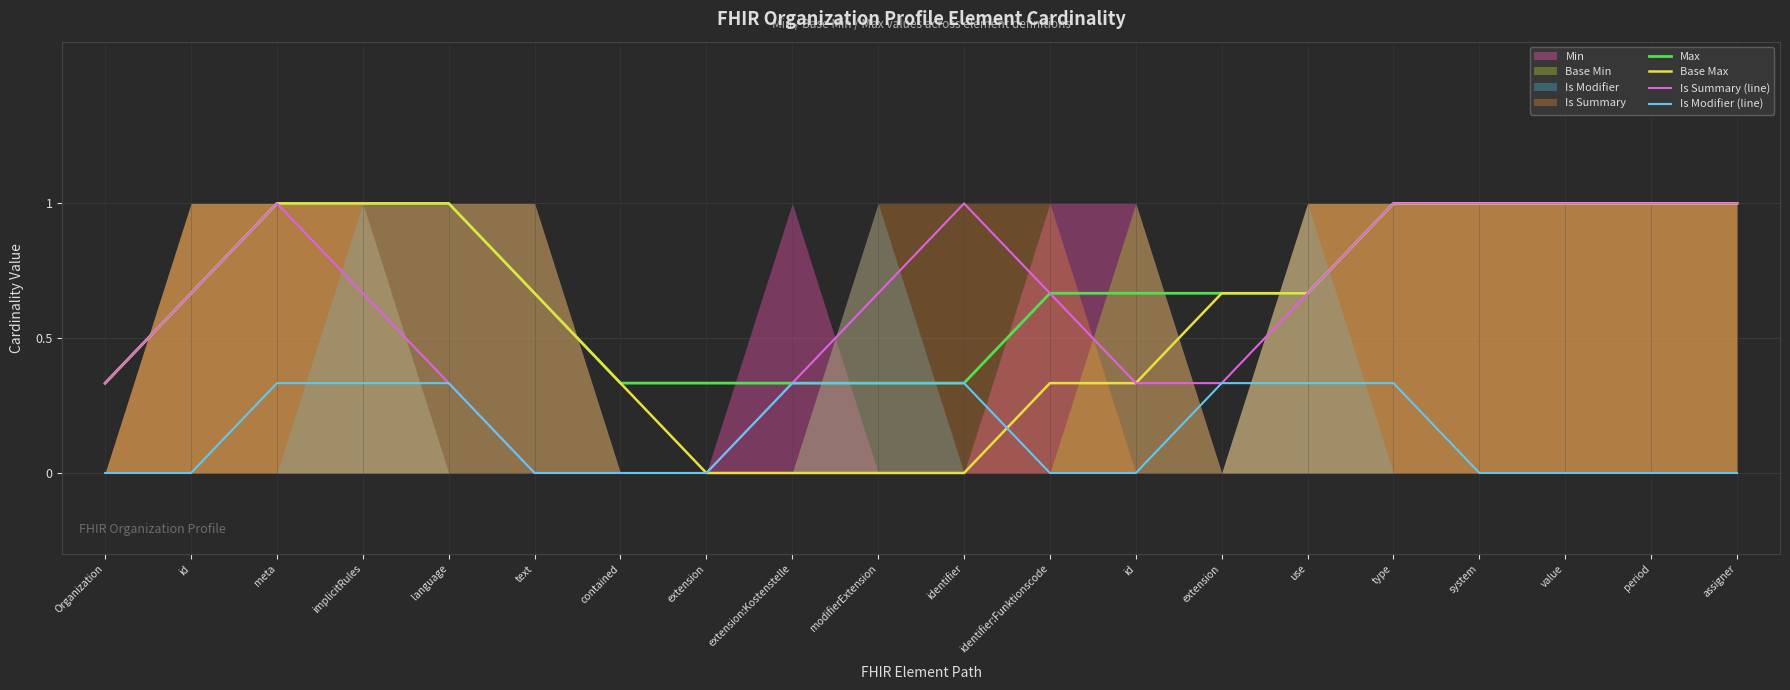

List the labels in order of Is Summary (line) value, largest first.

meta, identifier, type, system, value, period, assigner, id, implicitRules, modifierExtension, identifier:Funktionscode, use, Organization, language, extension:Kostenstelle, id, extension, text, contained, extension